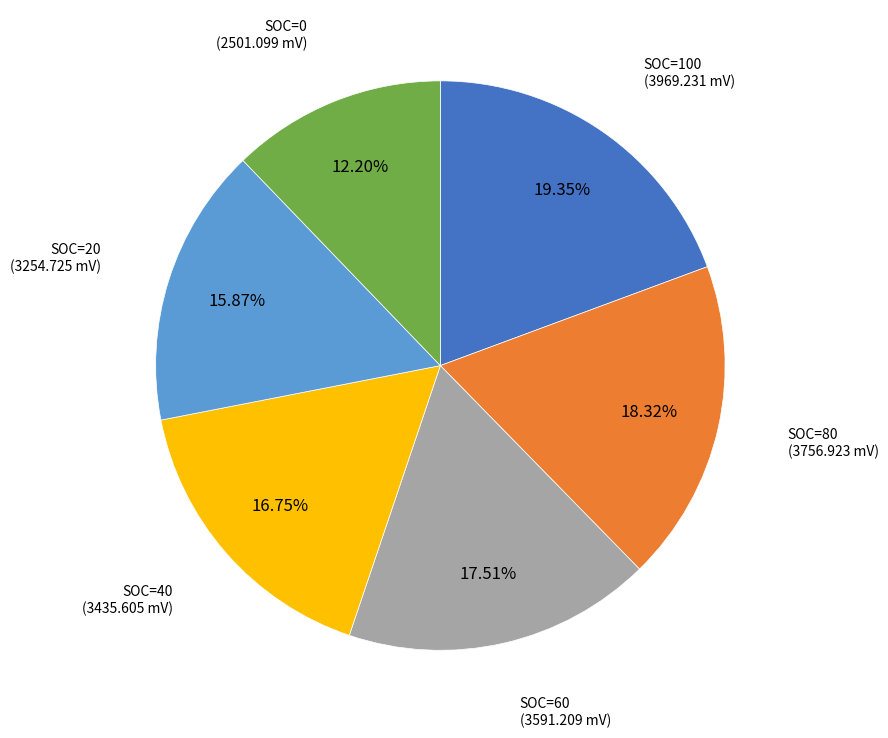

How many slices are in this pie chart?

6